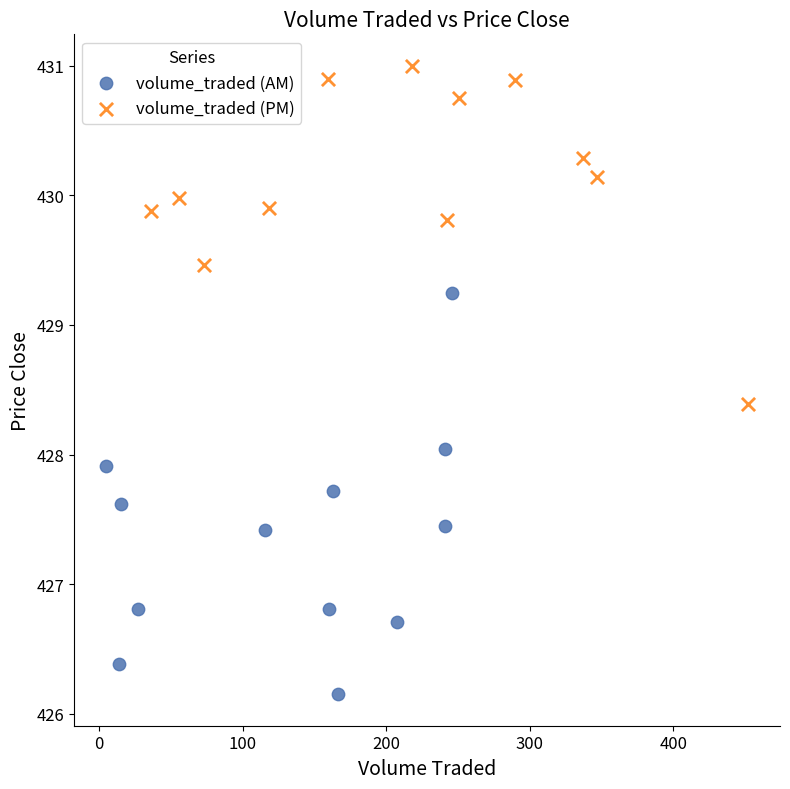

Which series has the largest Y range (max minus min)?

volume_traded (AM)